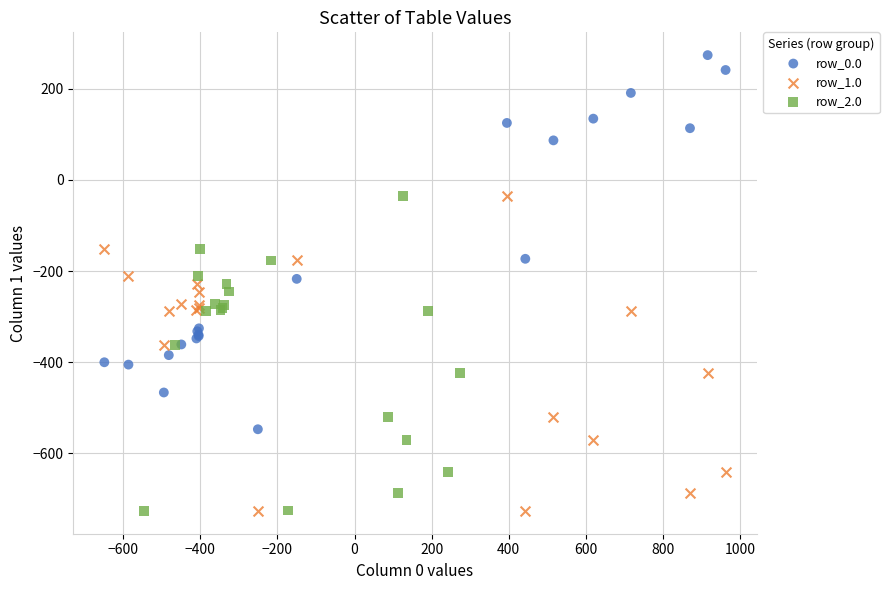

Which series has the largest Y range (max minus min)?

row_0.0